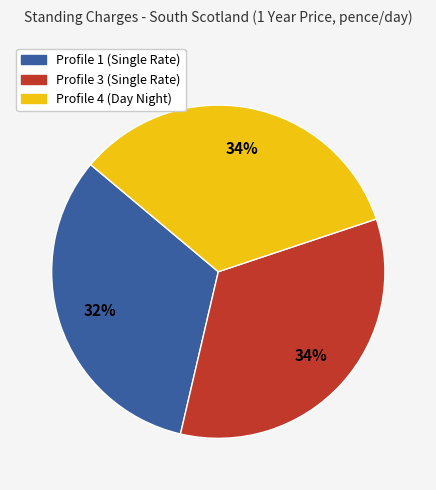

Do Profile 1 (Single Rate) and Profile 4 (Day Night) together represent more than half of the pie?

Yes